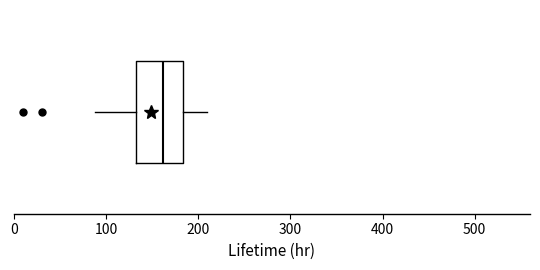

Where is the right edge of the box on the x-axis? The values are not printed on the chart, so give them approximately, as read against the axis.

180